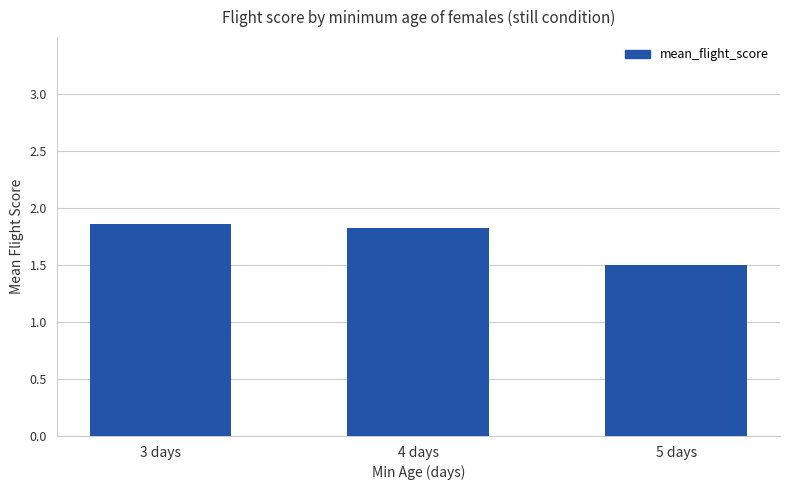

What is the sum of the values at 4 days and 3 days?

3.7